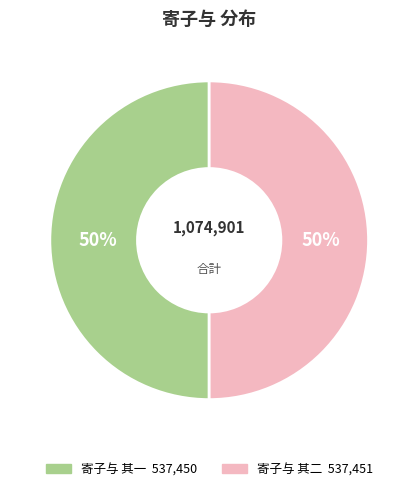

Combined, do 寄子与 其二 and 寄子与 其一 account for over 50%?

Yes